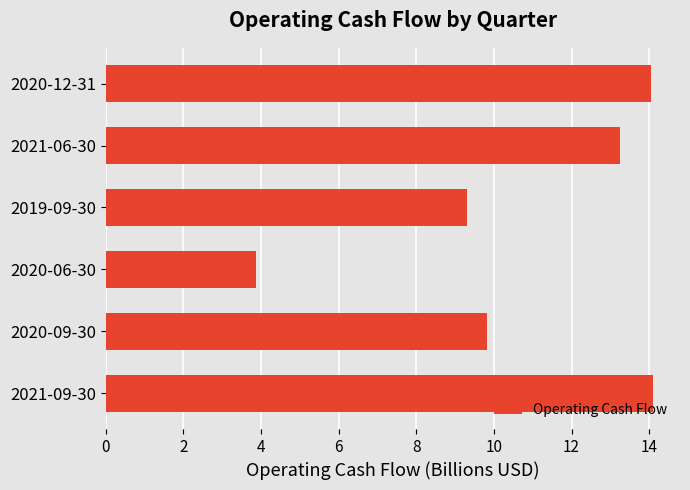

How many data points are less than 13?

3